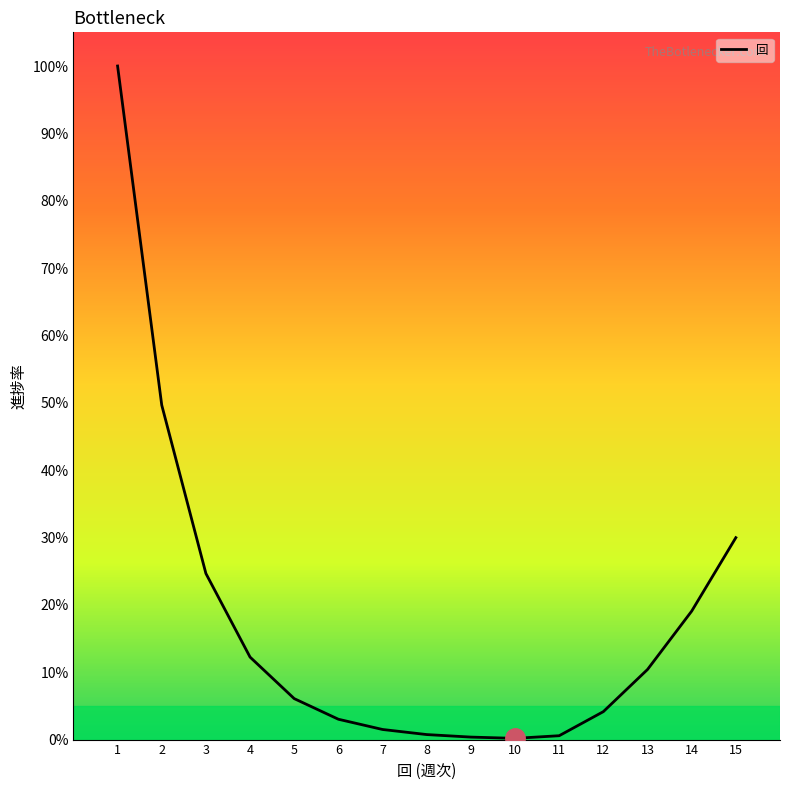

True or false: the data shows 24.7 at 3.

True